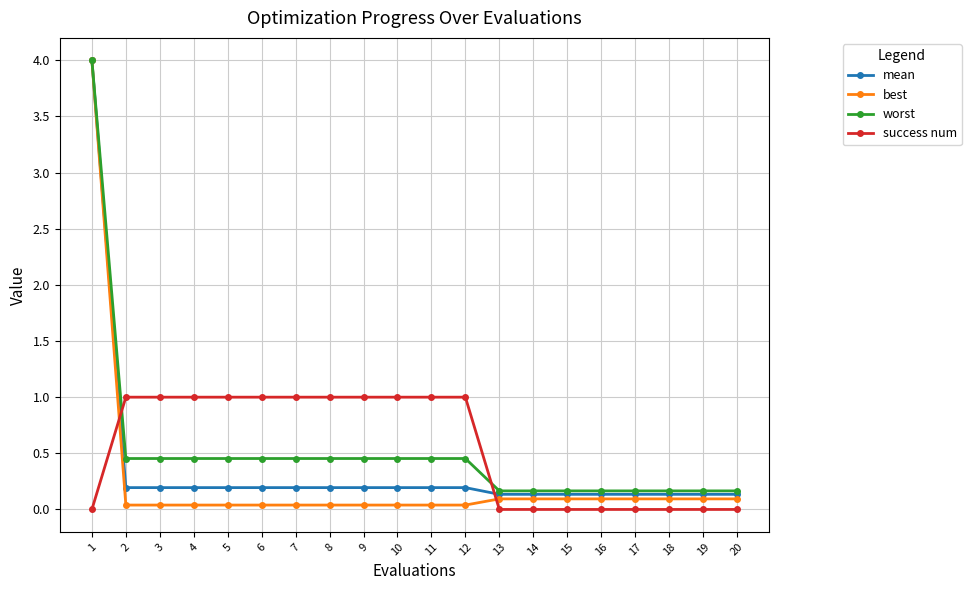

Between which two adjacent categories do success num and worst first intersect?

1 and 2